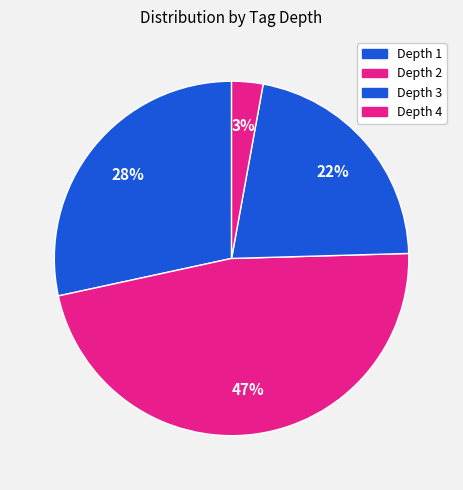

How many segments does this pie chart have?

4